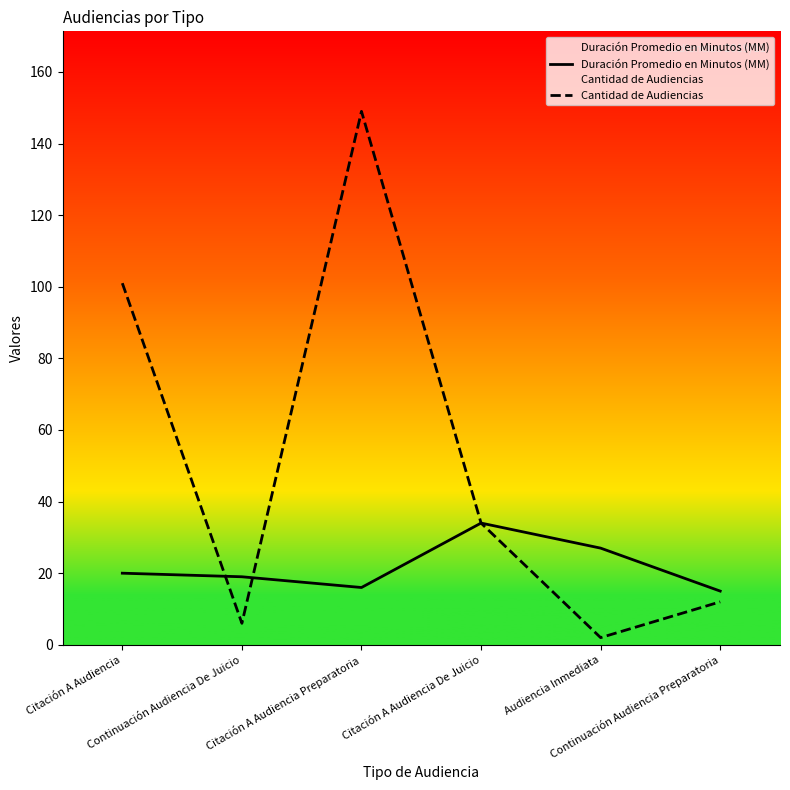

Reading left to right, list all the values displayed in this chart.

Duración Promedio en Minutos (MM): 20	19	16	34	27	15
Cantidad de Audiencias: 101	6	149	34	2	12